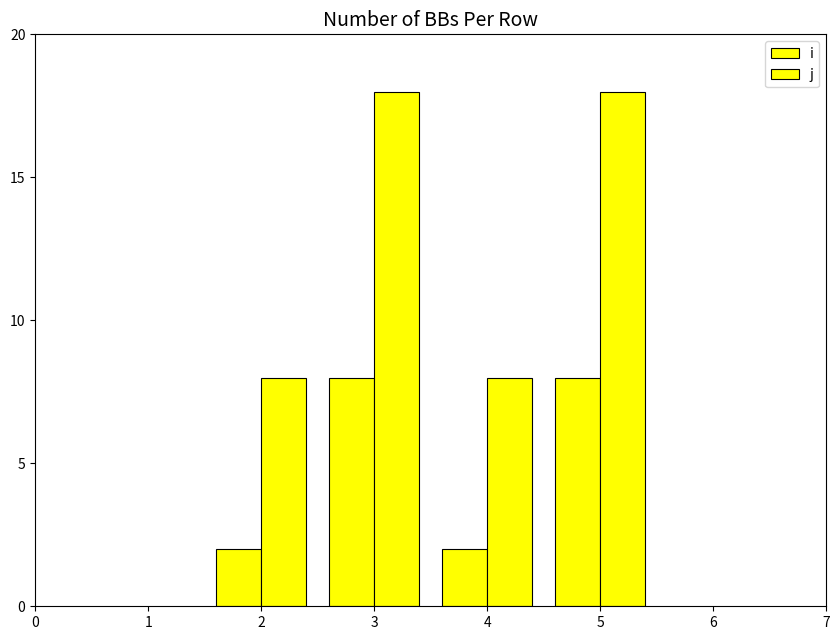

What is the smallest value displayed?

2